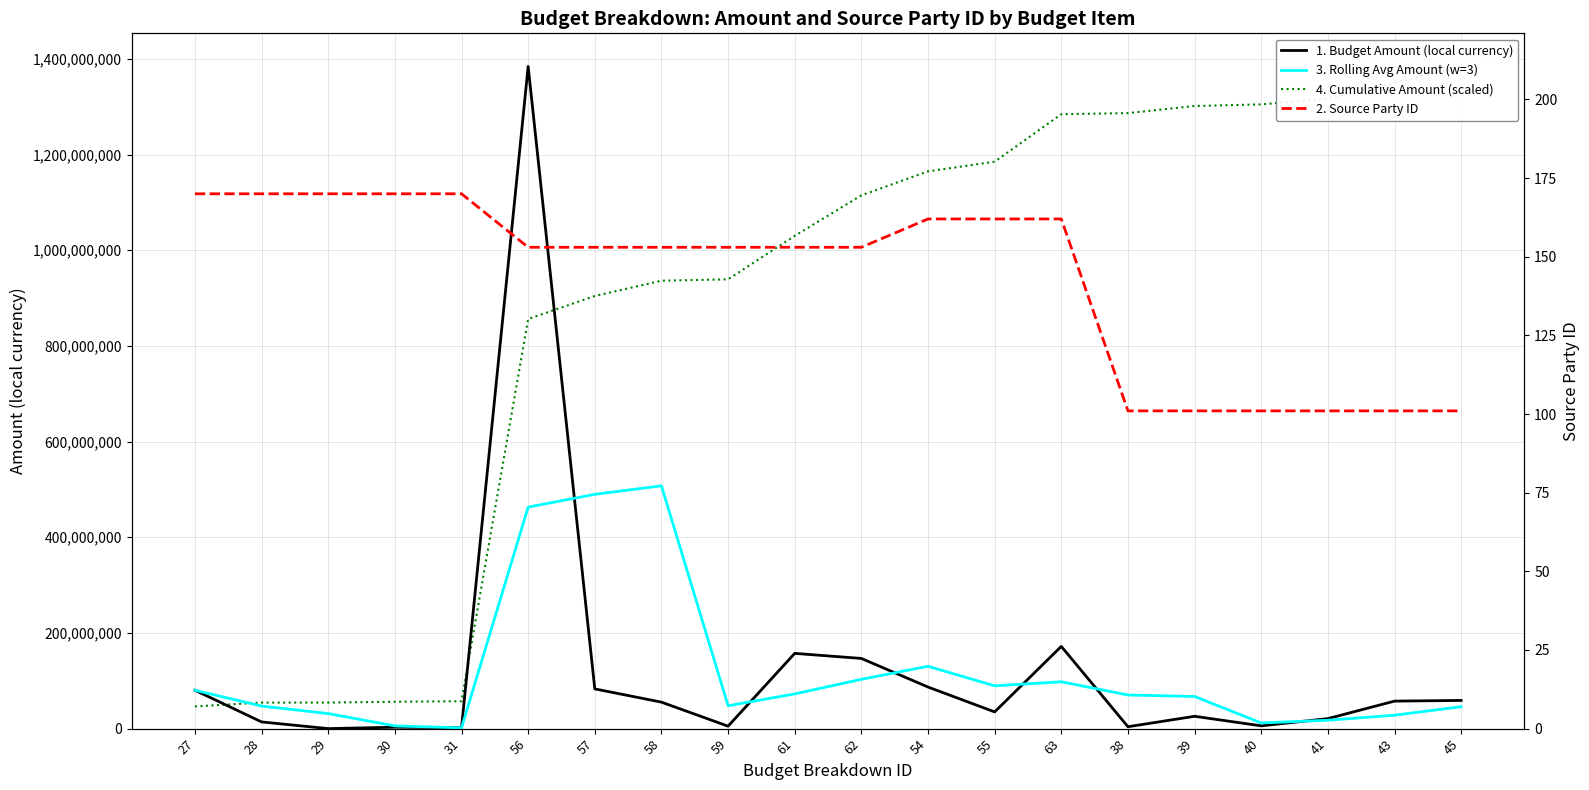

True or false: 1. Budget Amount (local currency) and 2. Source Party ID intersect in this chart.

False